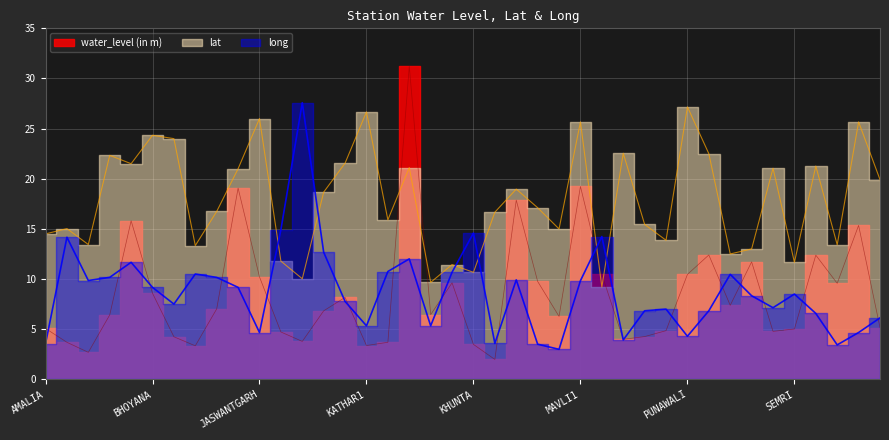

How many times do long and lat cross each other?

6